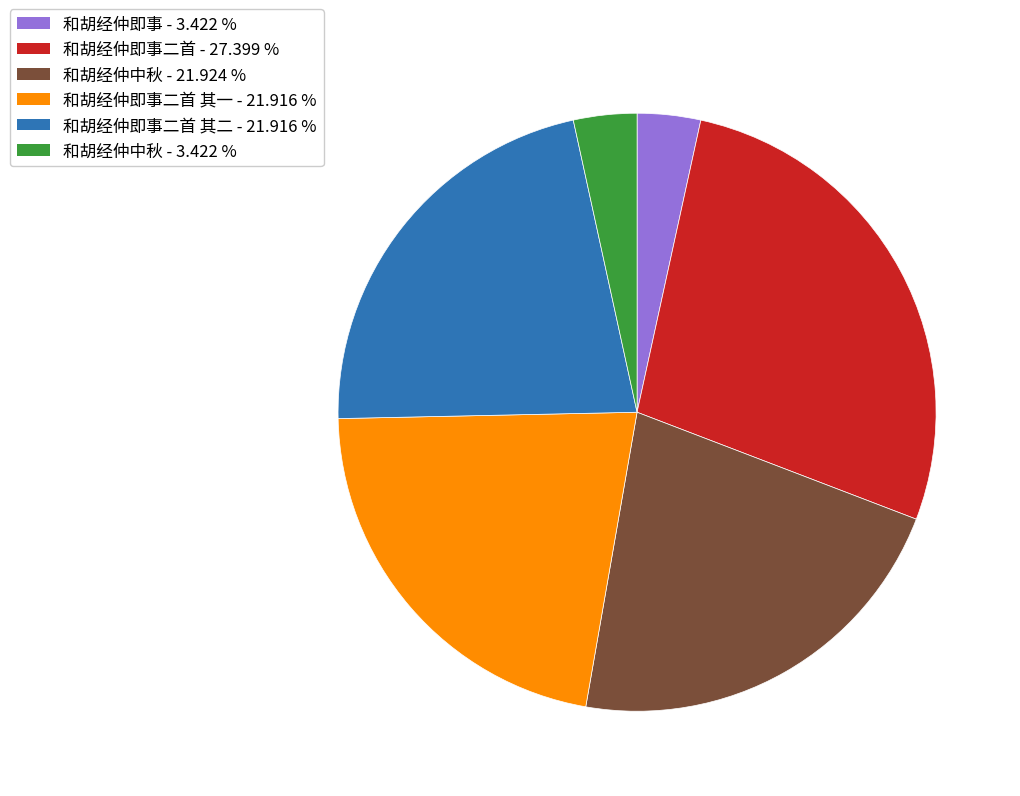

Is there any slice that represents more than half of the pie?

No